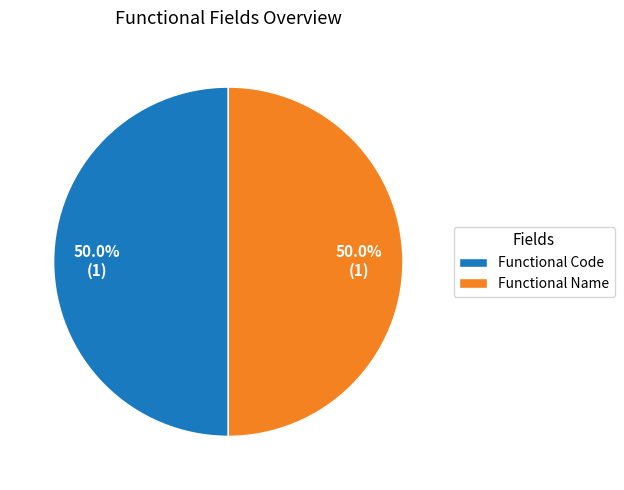

Approximately how many times larger is the value at Functional Name compared to Functional Code?

1.0